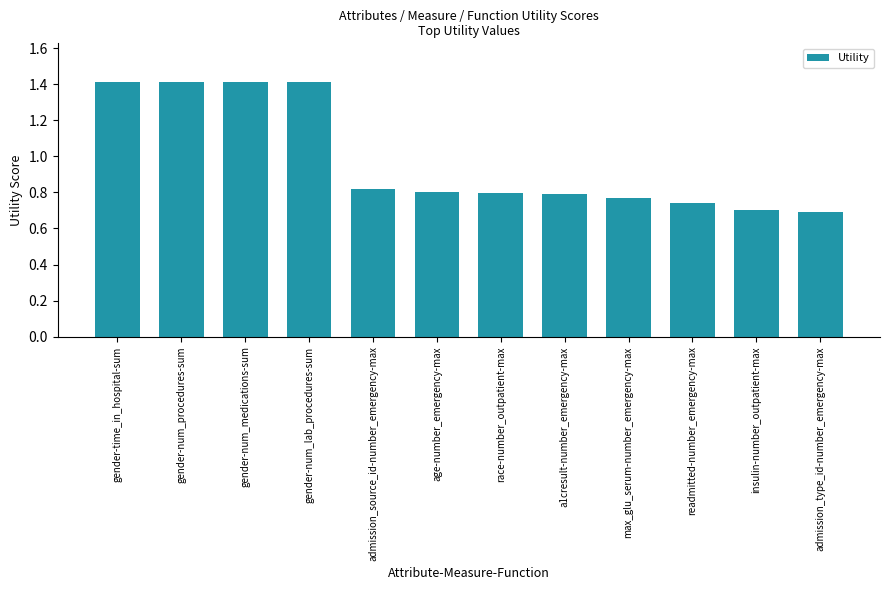

The chart shows a value of 0.8 at race-number_outpatient-max. True or false?

True